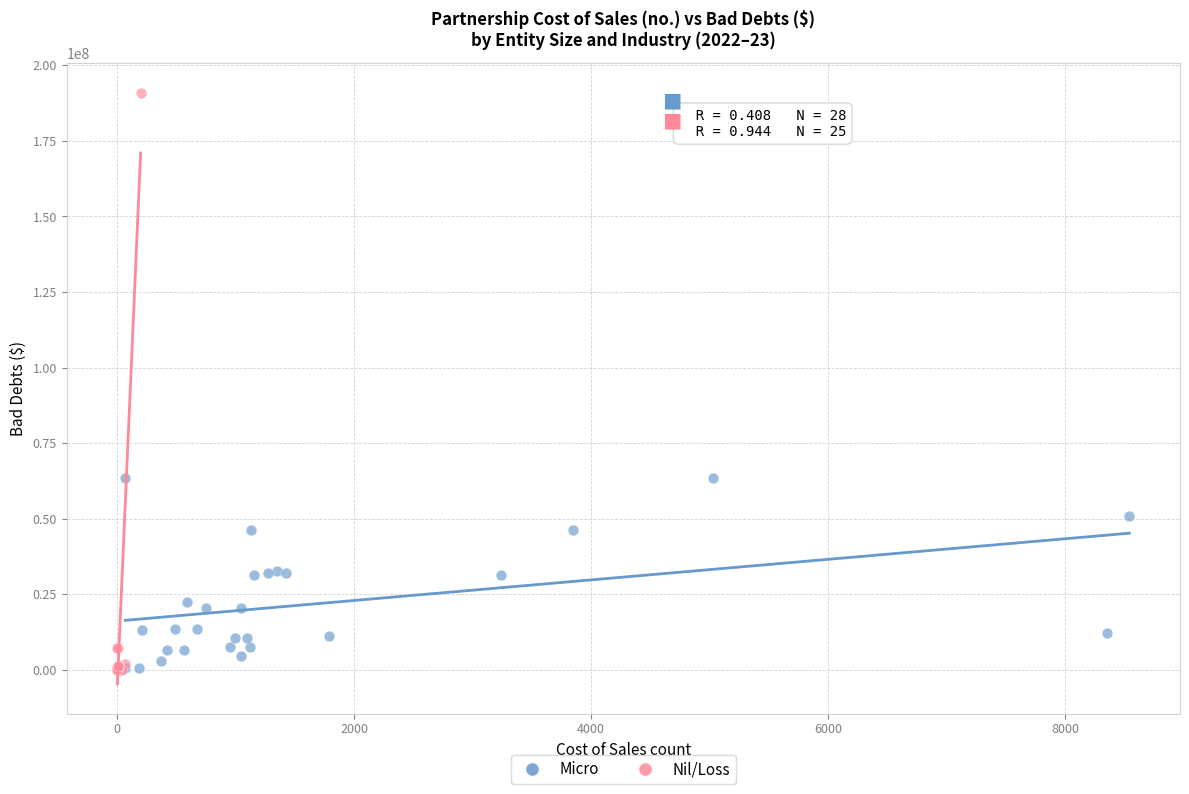

Which series has the largest Y range (max minus min)?

Nil/Loss